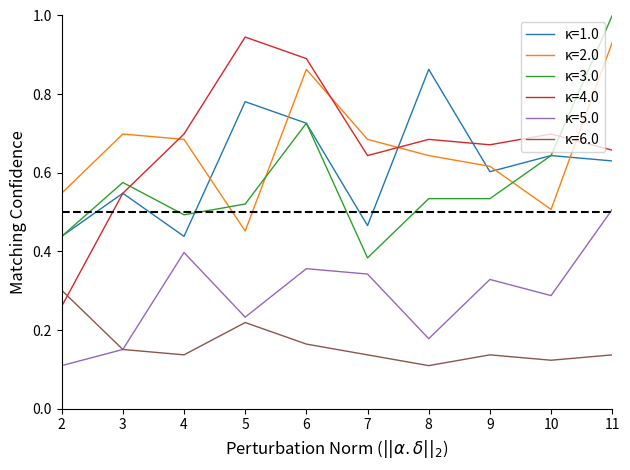

Does the chart display data point markers on the line(s)?

No